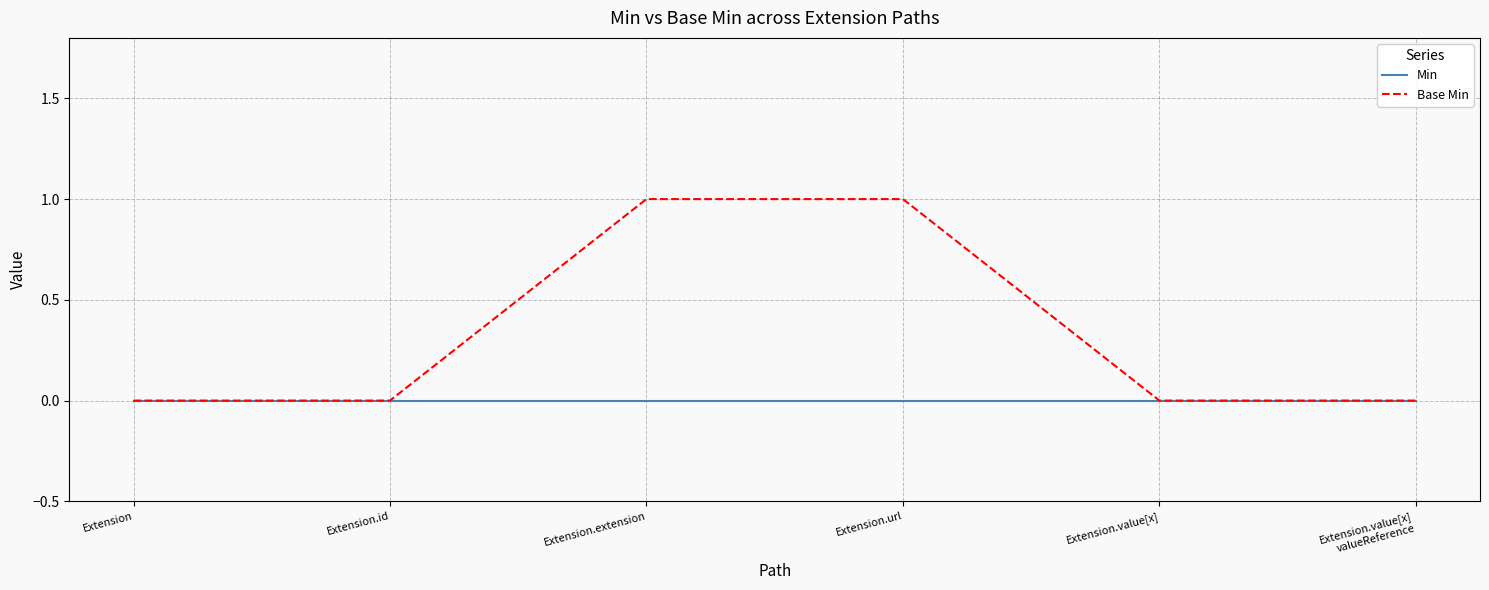

Which series has the largest range (max minus min)?

Base Min